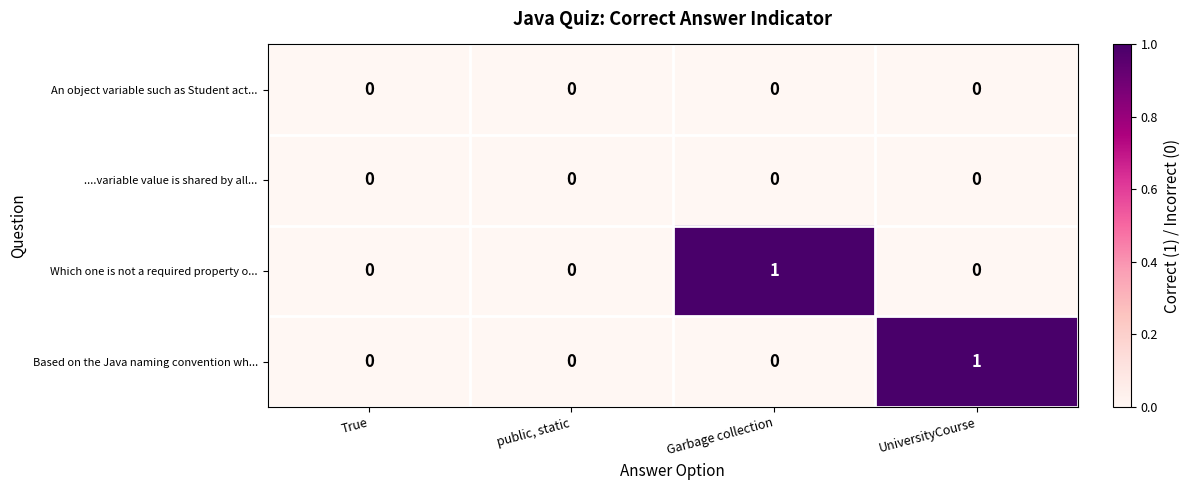

Count the number of data series in this chart.

4